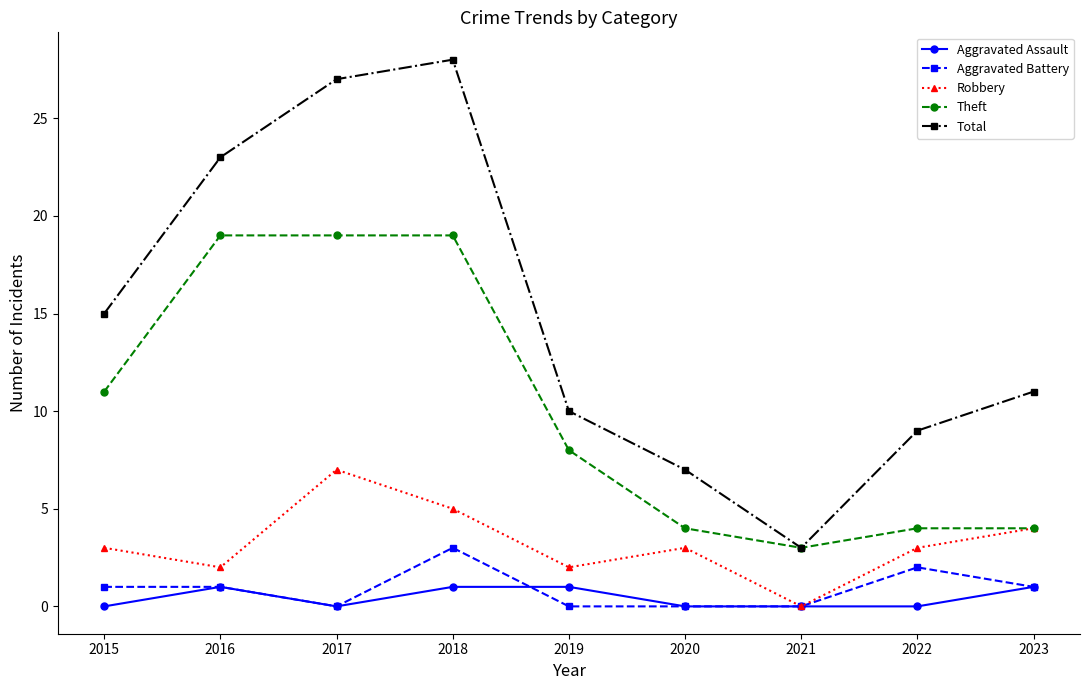

Which label corresponds to the largest value in the chart?

2018